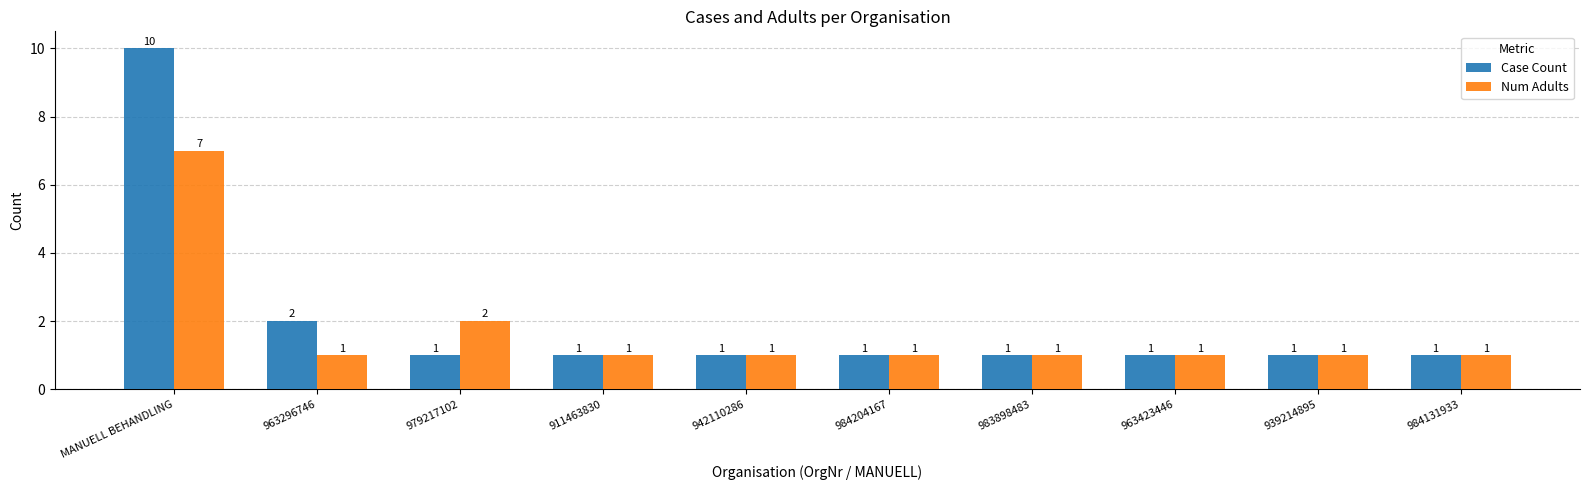

Reading left to right, transcribe all the data shown in this chart.

Case Count: MANUELL BEHANDLING=10	963296746=2	979217102=1	911463830=1	942110286=1	984204167=1	983898483=1	963423446=1	939214895=1	984131933=1
Num Adults: MANUELL BEHANDLING=7	963296746=1	979217102=2	911463830=1	942110286=1	984204167=1	983898483=1	963423446=1	939214895=1	984131933=1